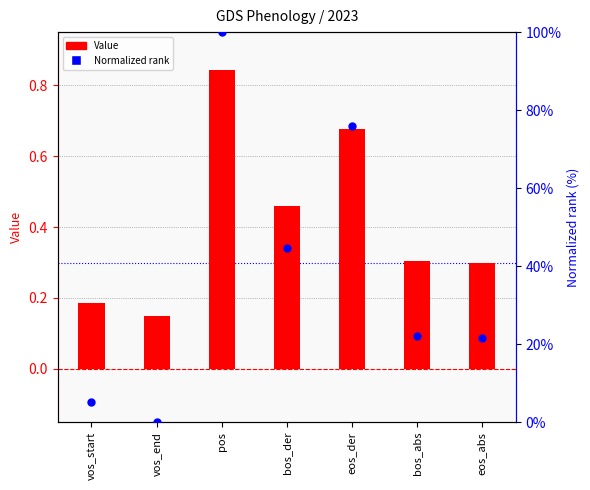

At how many categories does at least one series exceed 55?

2